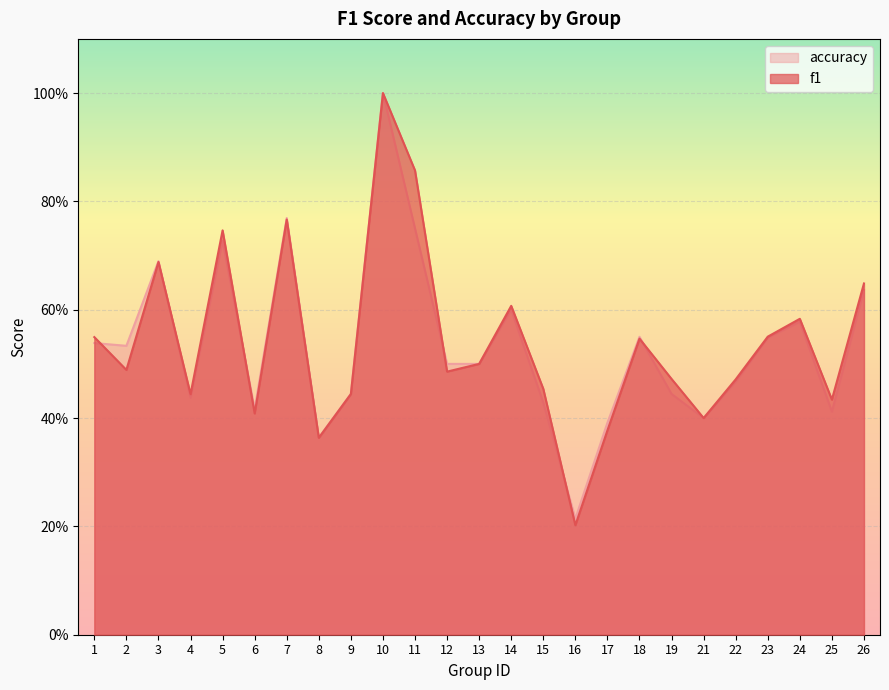

At which category does accuracy reach its first local valley?

2